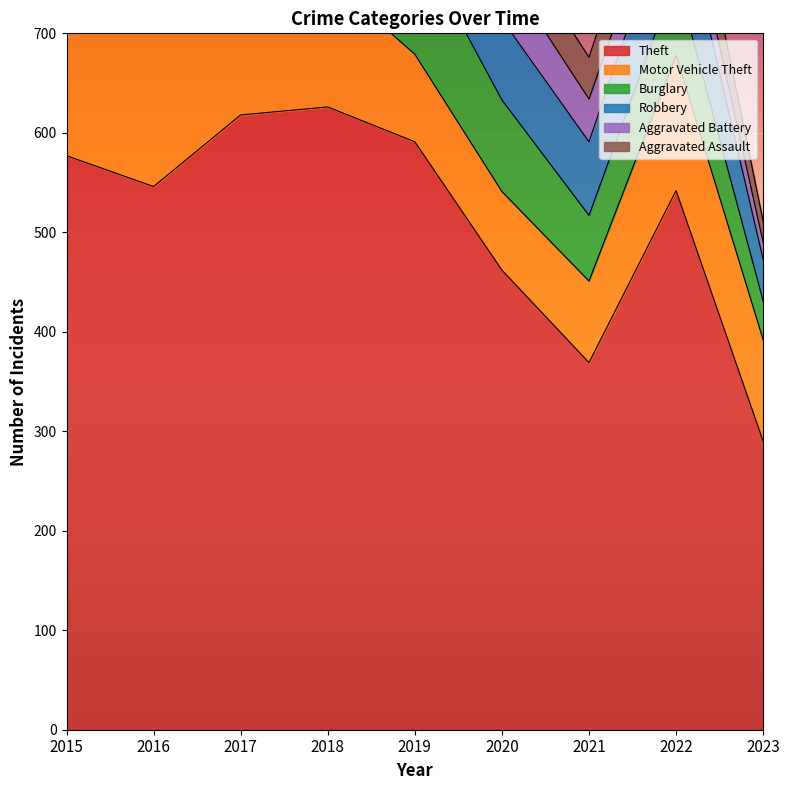

What is the maximum value shown in the chart?

626